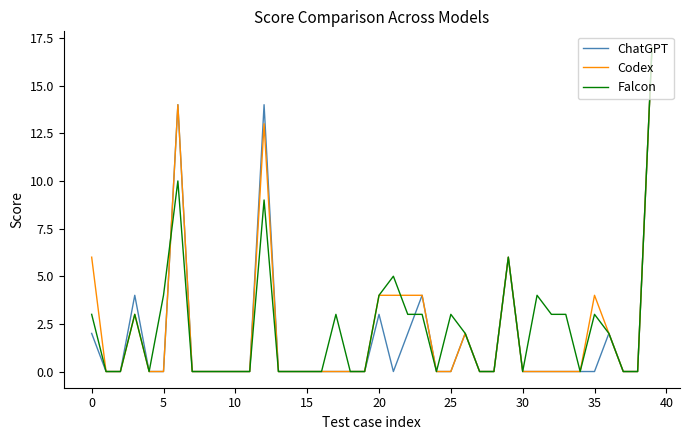

What are all the series names shown in the legend?

ChatGPT, Codex, Falcon